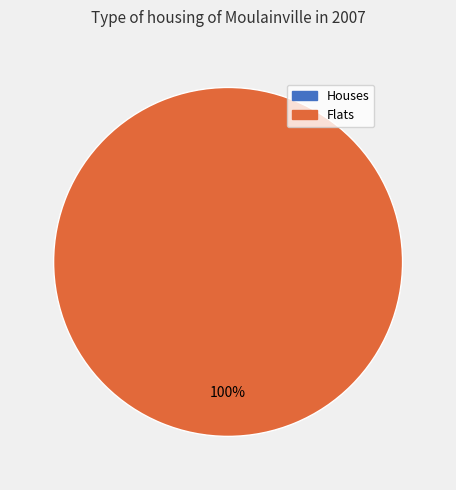

Is it true that 0 is 0% of the pie?

True